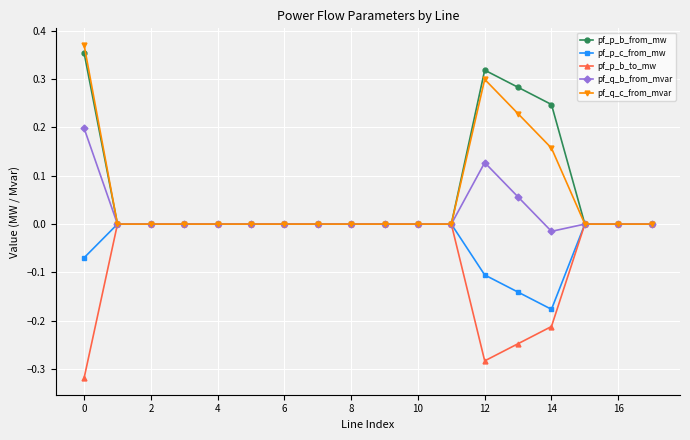

How many intersections are there between pf_p_b_from_mw and pf_q_b_from_mvar?

3